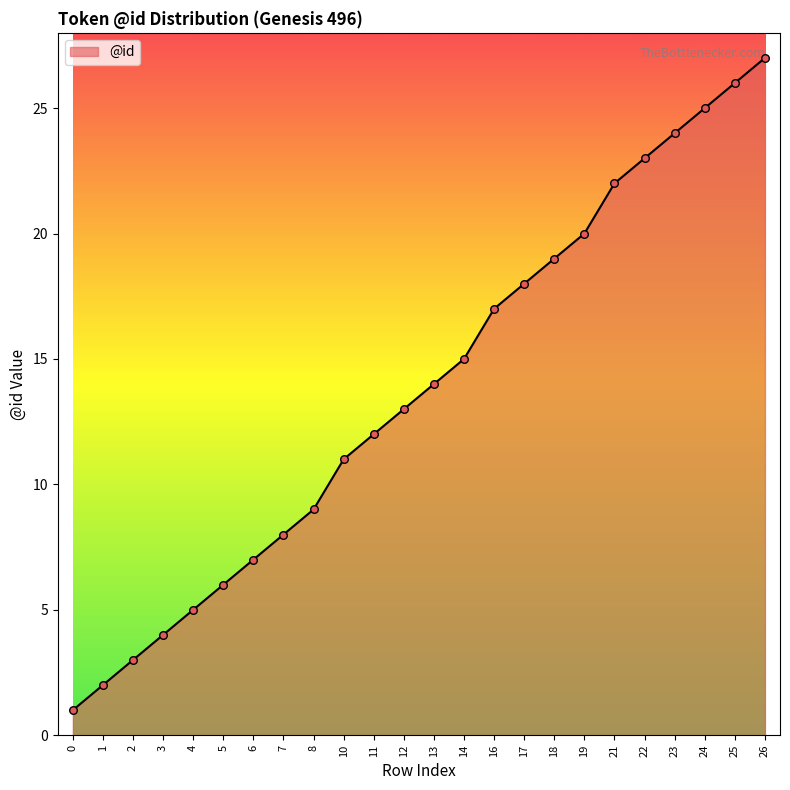

What is the change in value from 16 to 21?

+5